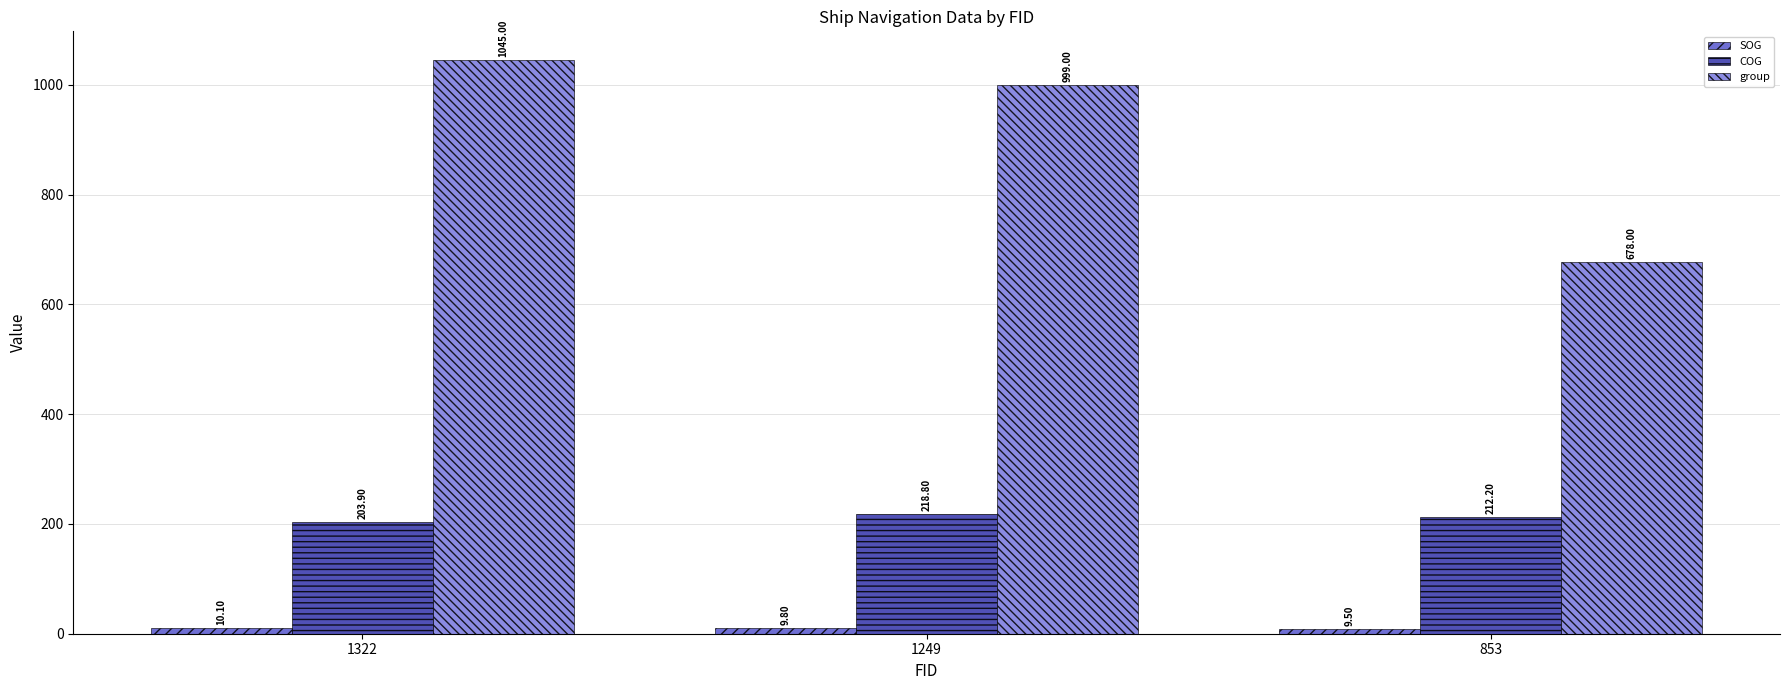

At which category is the sum across all series the highest?

1322